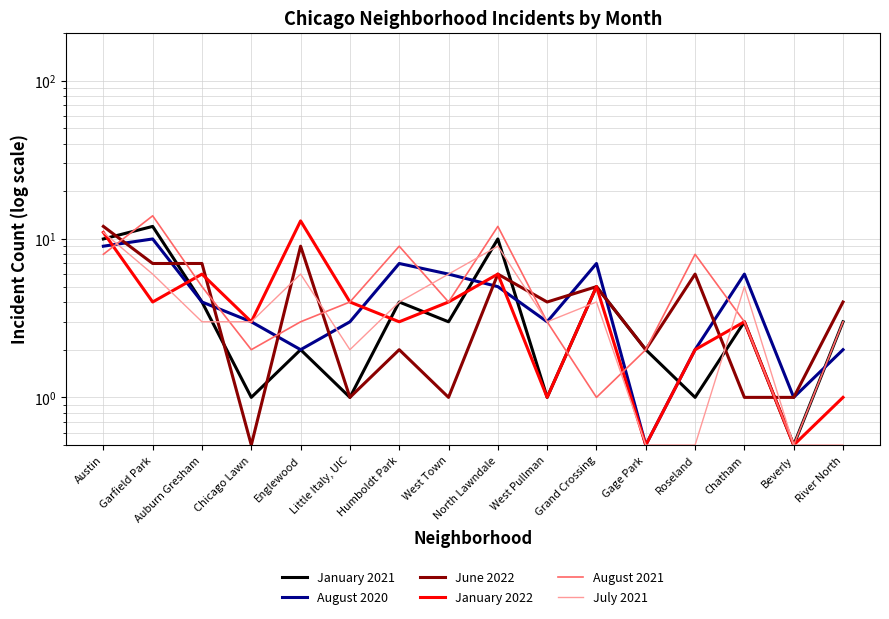

What is the minimum value shown in the chart?

0.5